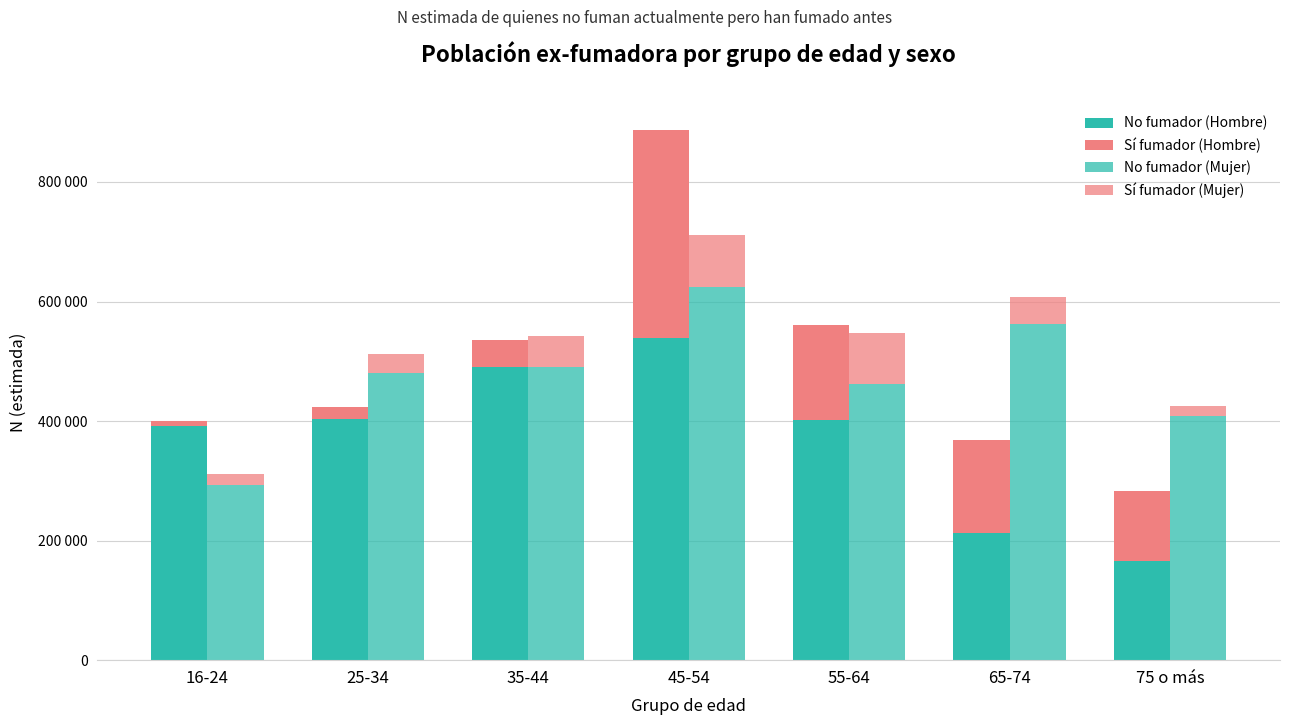

Rank the categories by Sí fumador (Mujer) value from lowest to highest.

75 o más, 16-24, 25-34, 65-74, 35-44, 55-64, 45-54